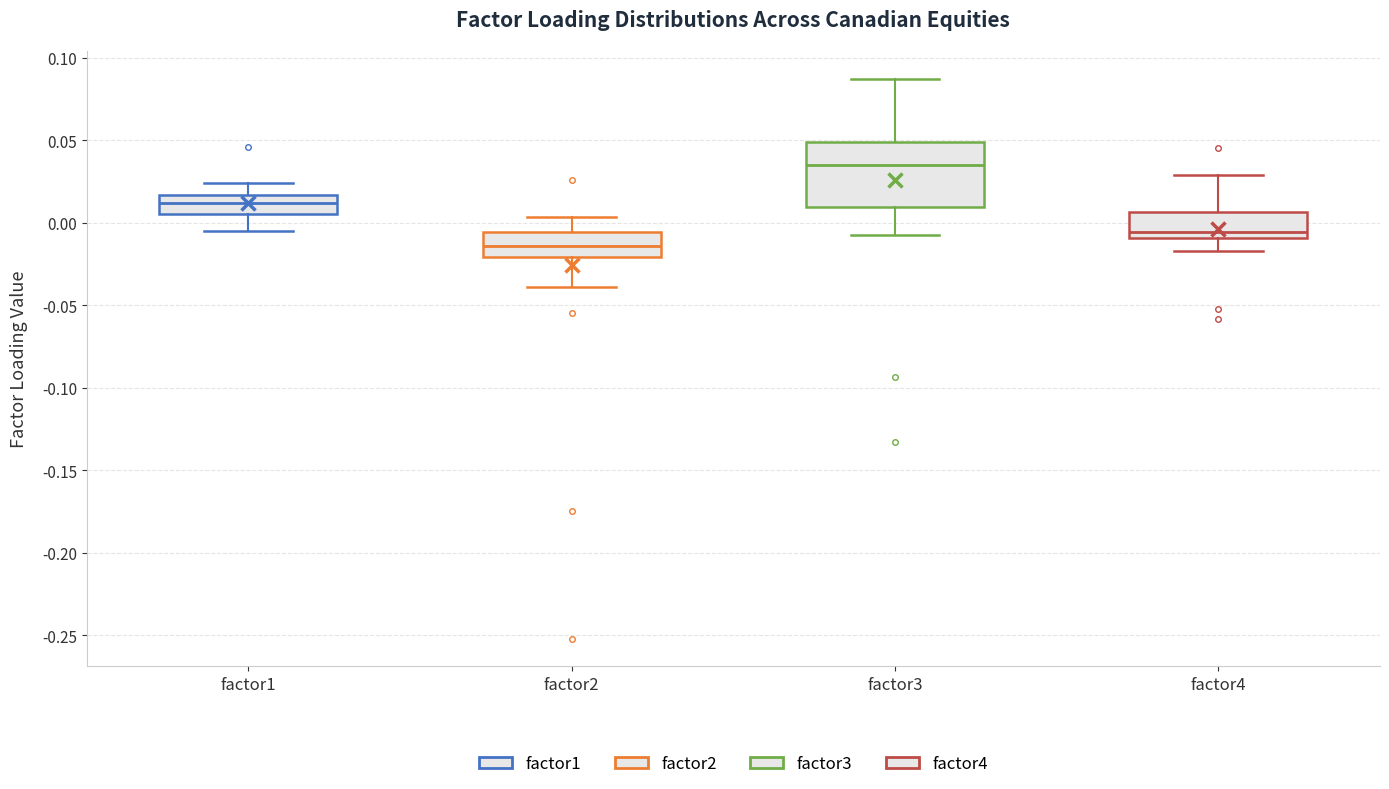

Which box has the lowest median line?

factor2